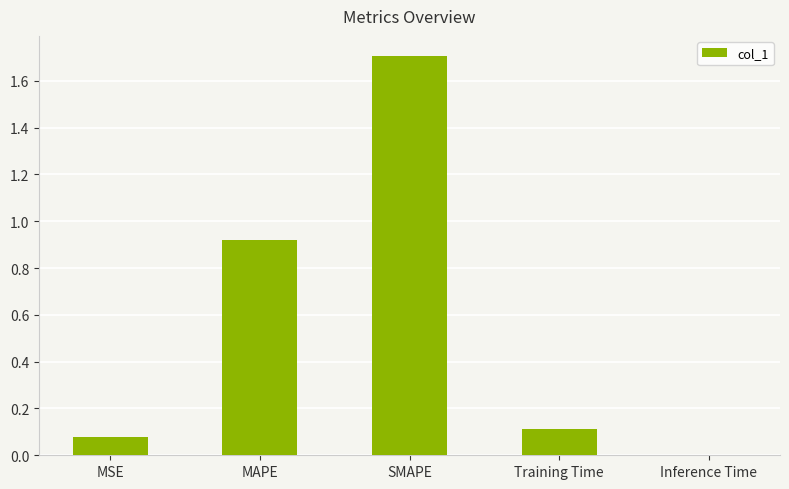

Is it true that the value at Training Time is 0.1?

True